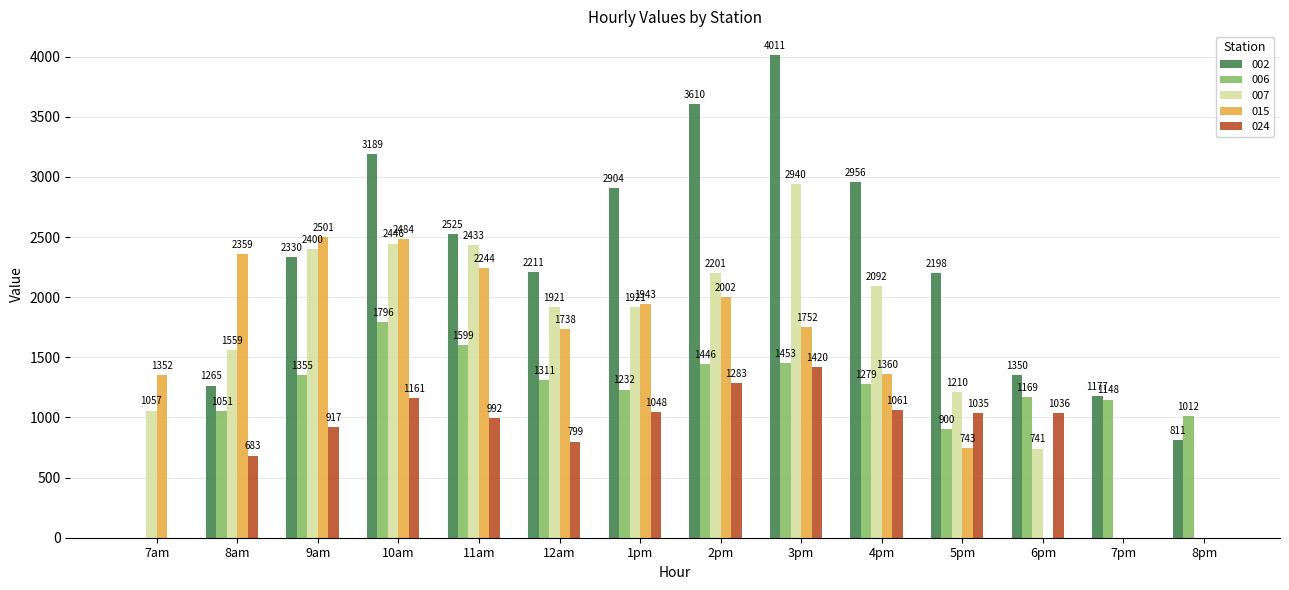

Which series has the widest spread of values?

002